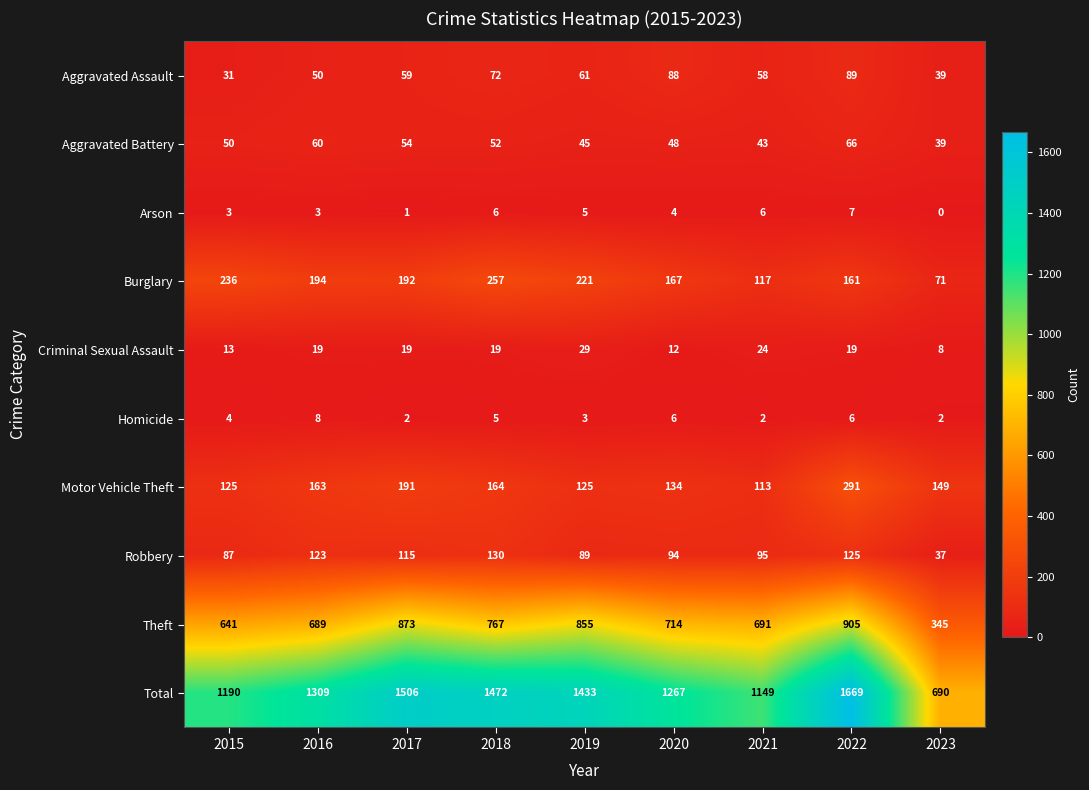

Read the Aggravated Battery value at 2023.

39